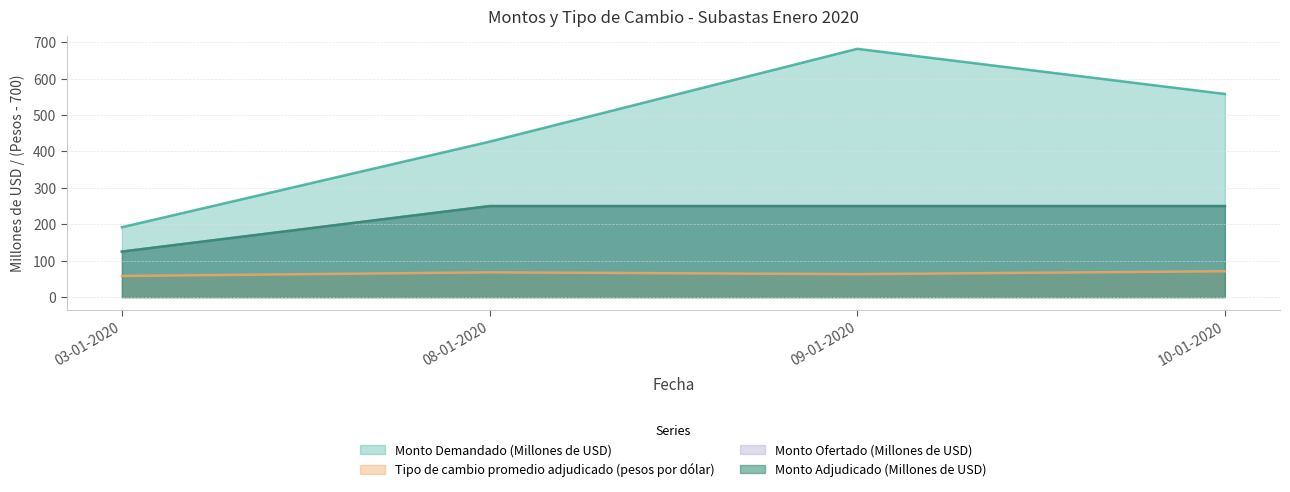

What is the minimum value for Tipo de cambio promedio adjudicado?

58